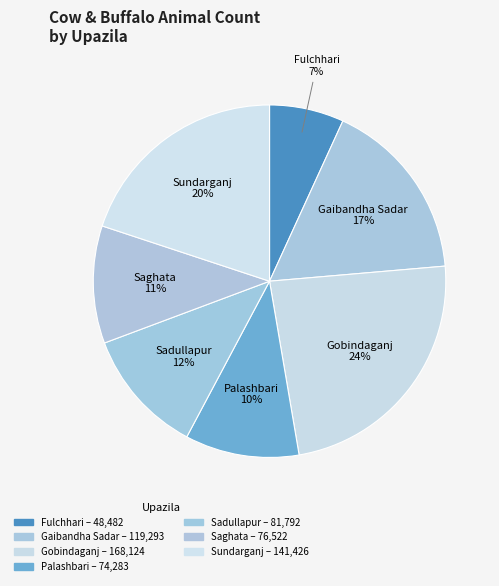

Count the number of slices in the pie.

7